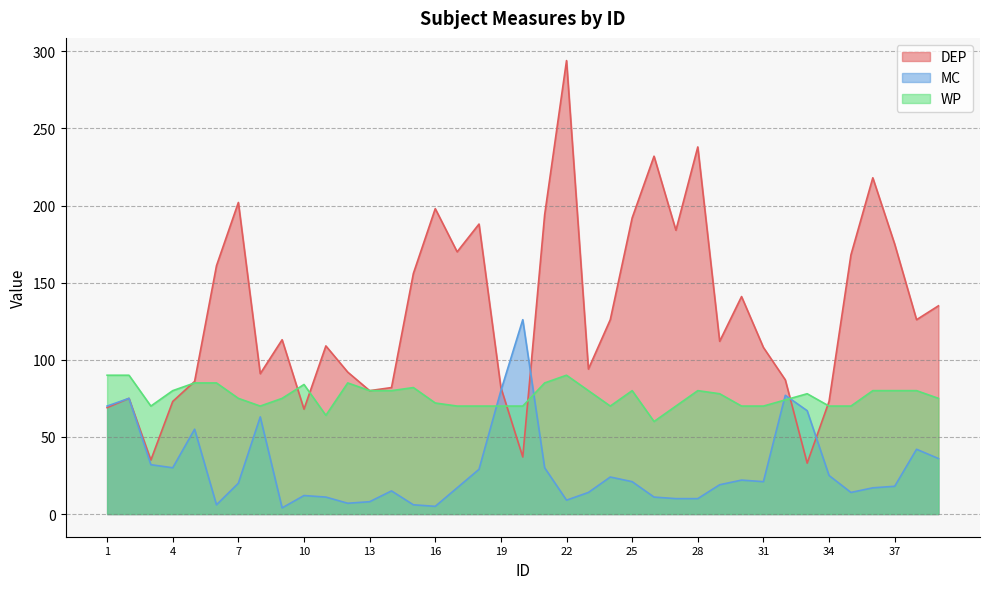

Which series has the largest total across all categories?

DEP